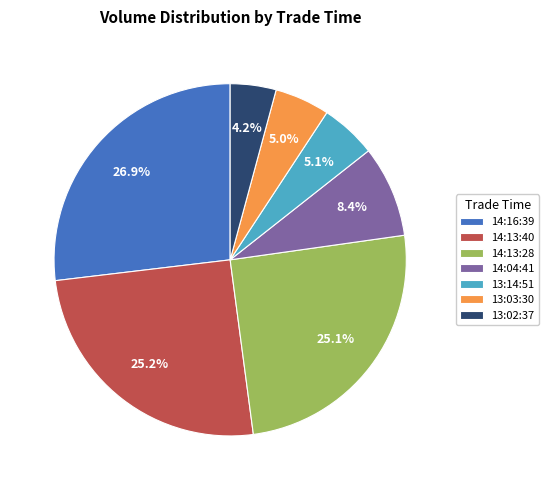

Does 13:02:37 account for over 50% of the chart?

No